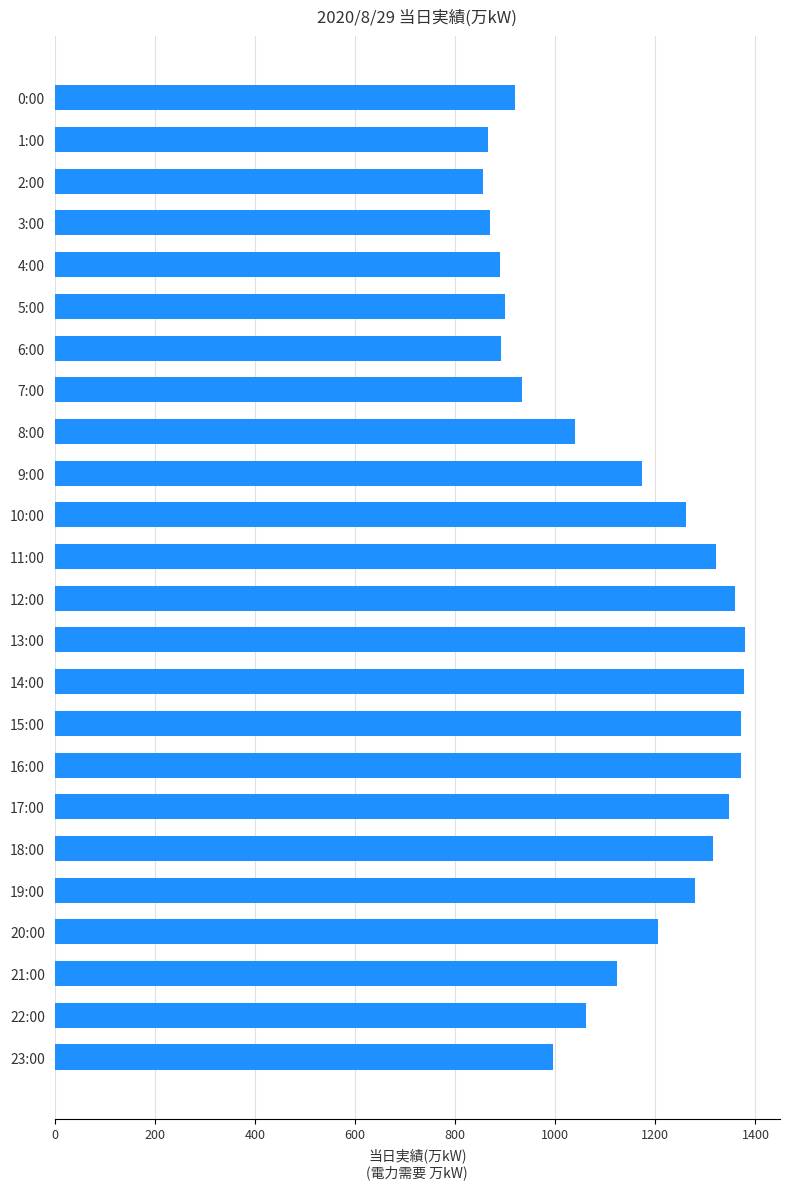

Approximately how many times larger is the value at 13:00 compared to 18:00?

1.0